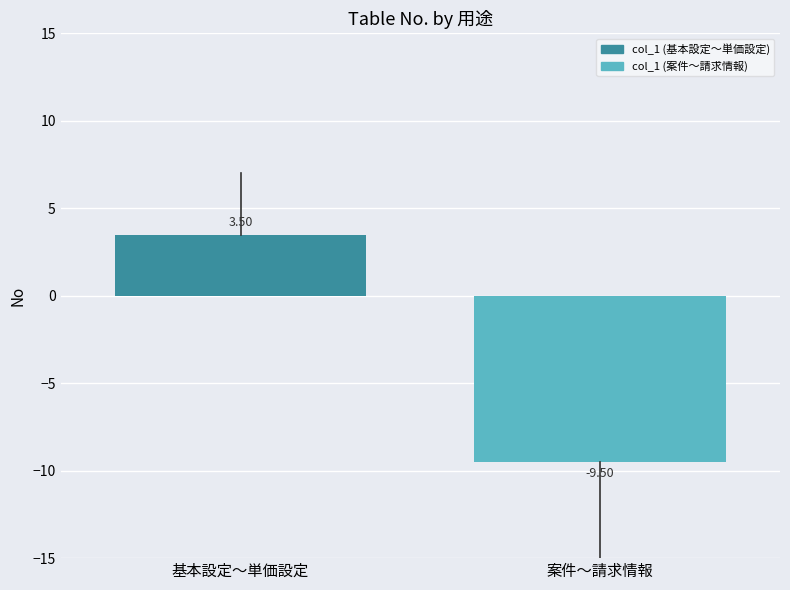

True or false: the data shows -16.2 at 案件〜請求情報.

False